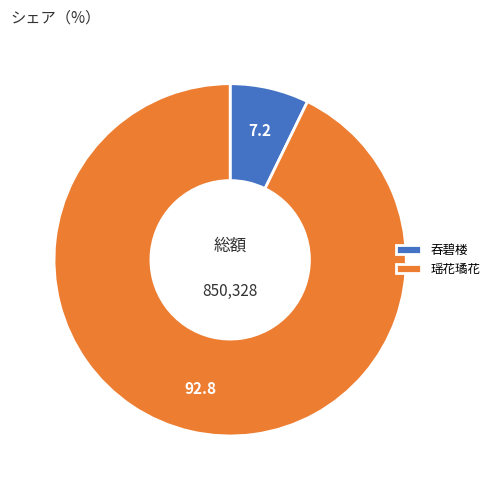

Count the number of slices in the pie.

2